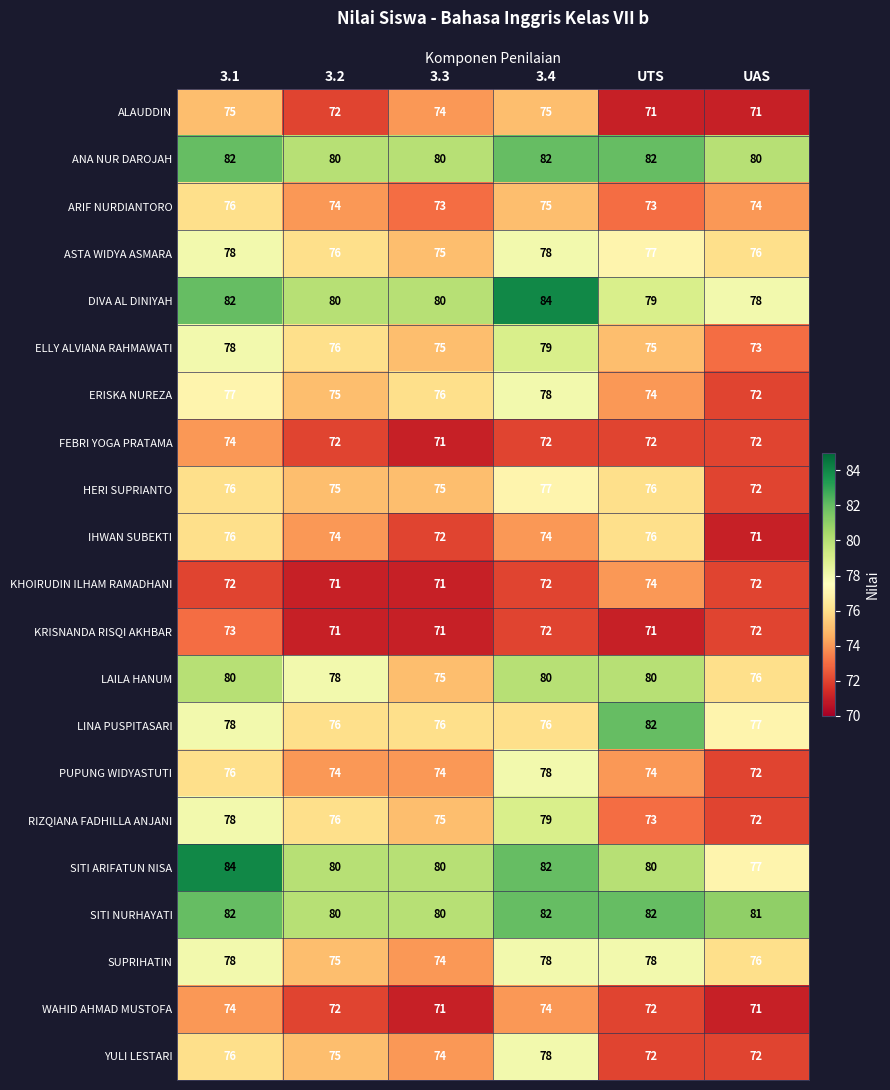

What is the sum of the ARIF NURDIANTORO values at 3.1 and 3.2?

150